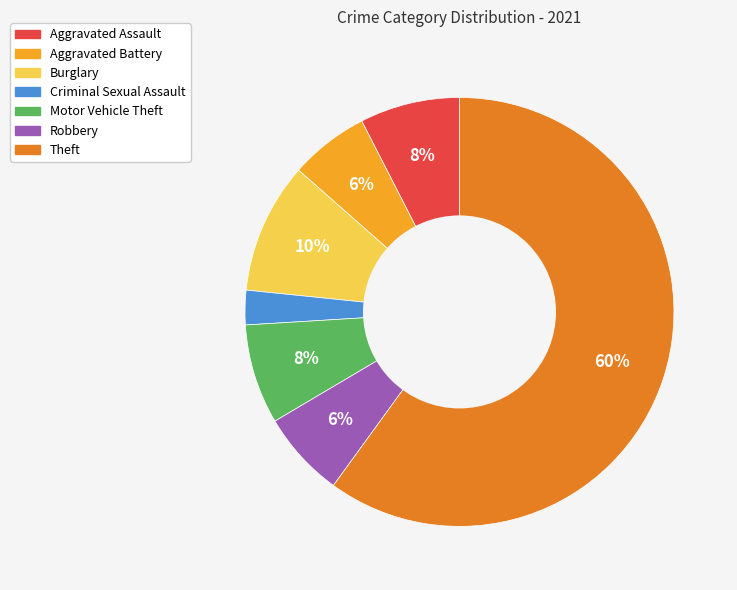

To the nearest percent, what is the average slice percentage?

14%